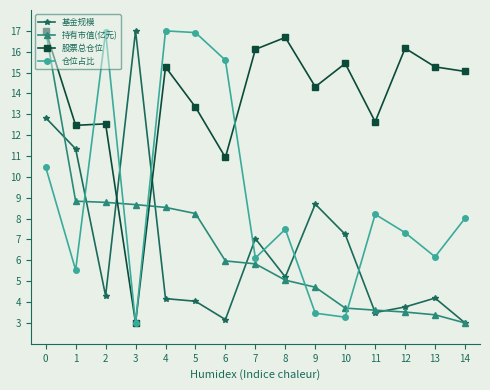

Which series has the largest total across all categories?

股票总仓位